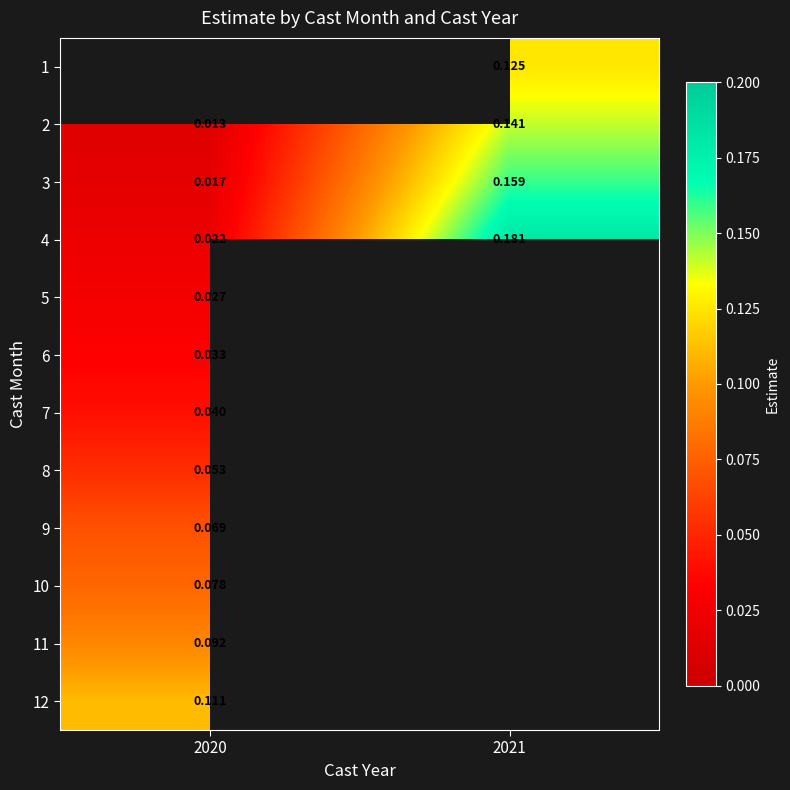

Is the value of 2 at 2020 greater than the value of 4 at 2020?

No